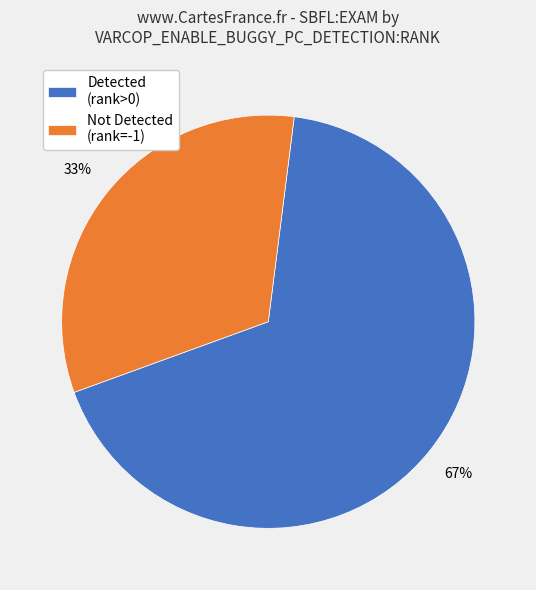

Count the number of slices in the pie.

2